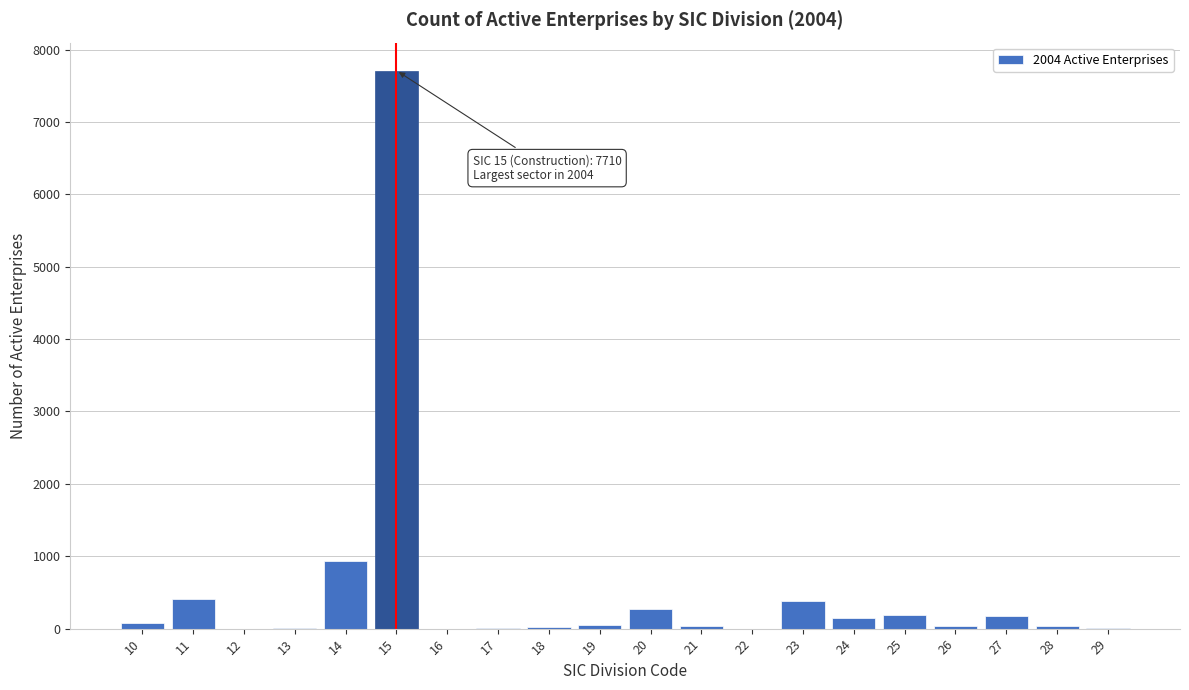

What is the greatest value displayed?

7710